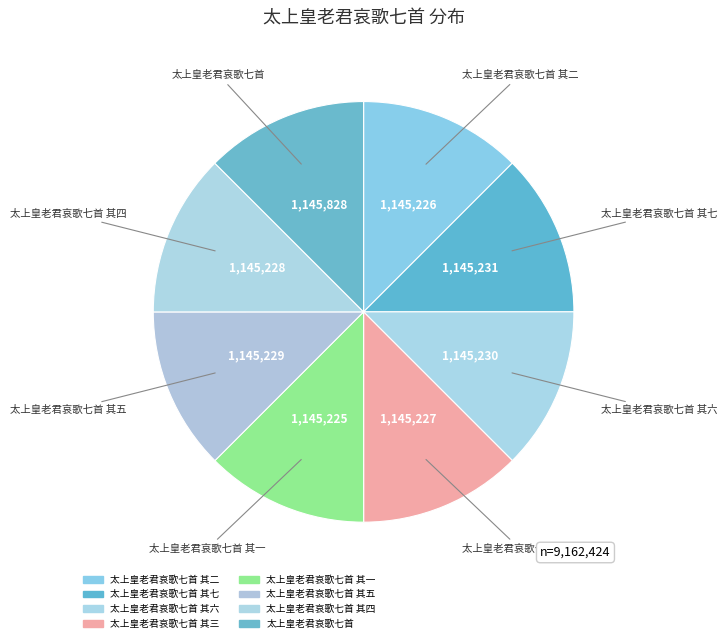

How many segments does this pie chart have?

8